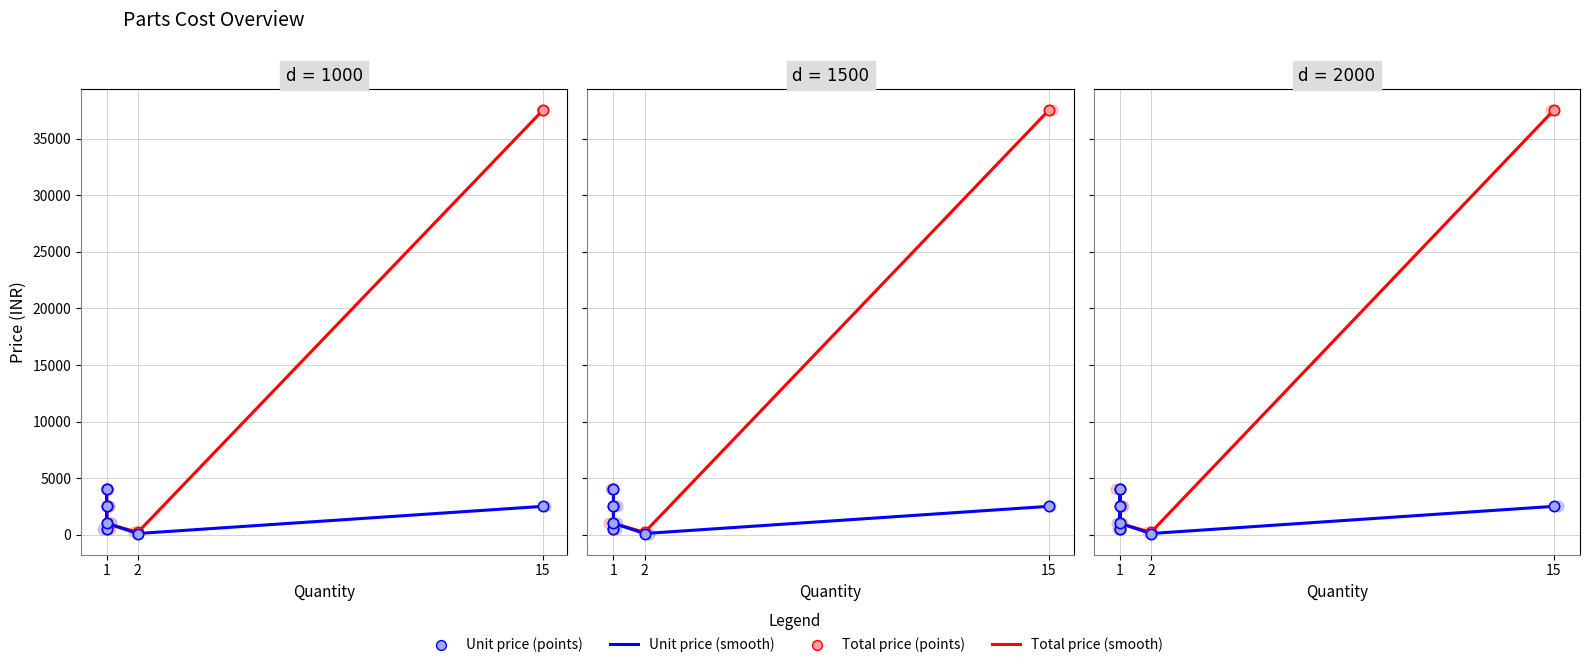

Which series reaches the minimum Y coordinate?

Unit price (smooth)